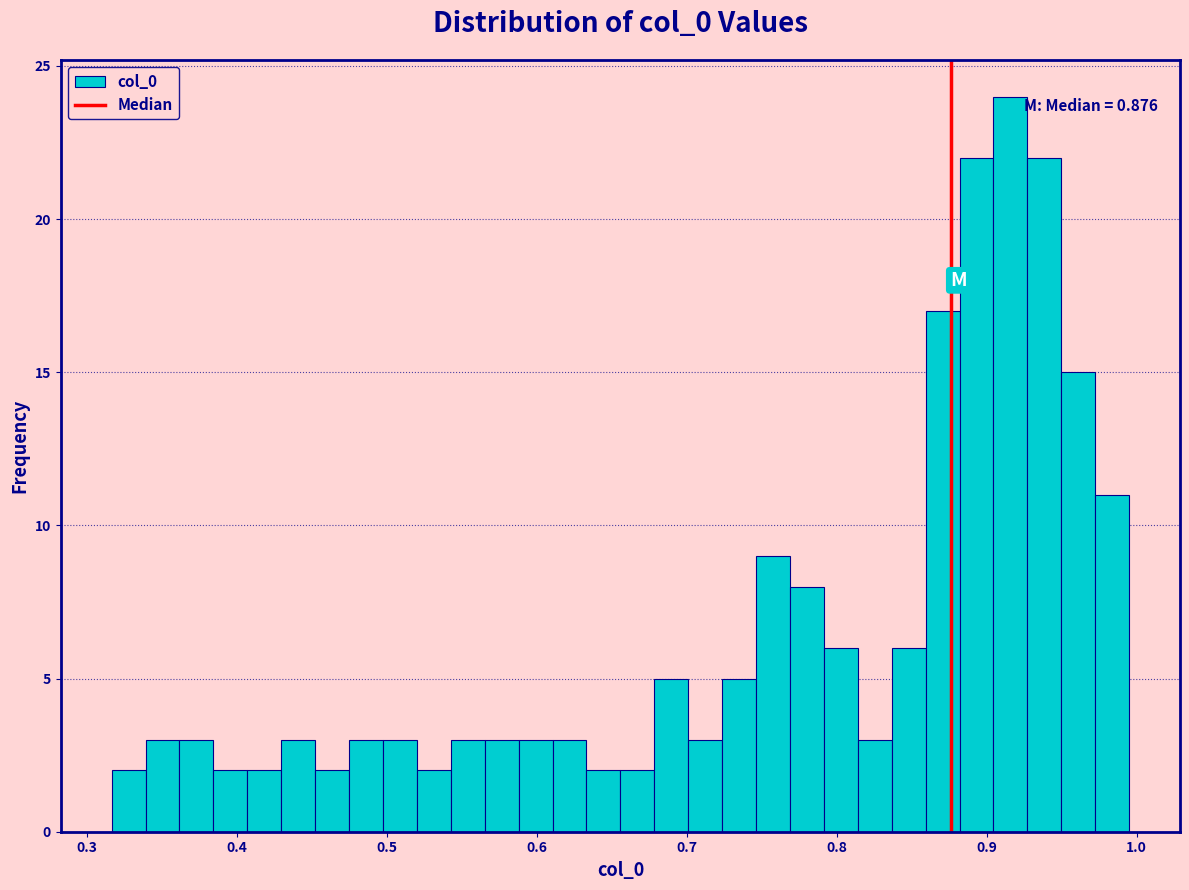

Read against the x-axis, roughly where is the centre of the tallest bar?

0.92